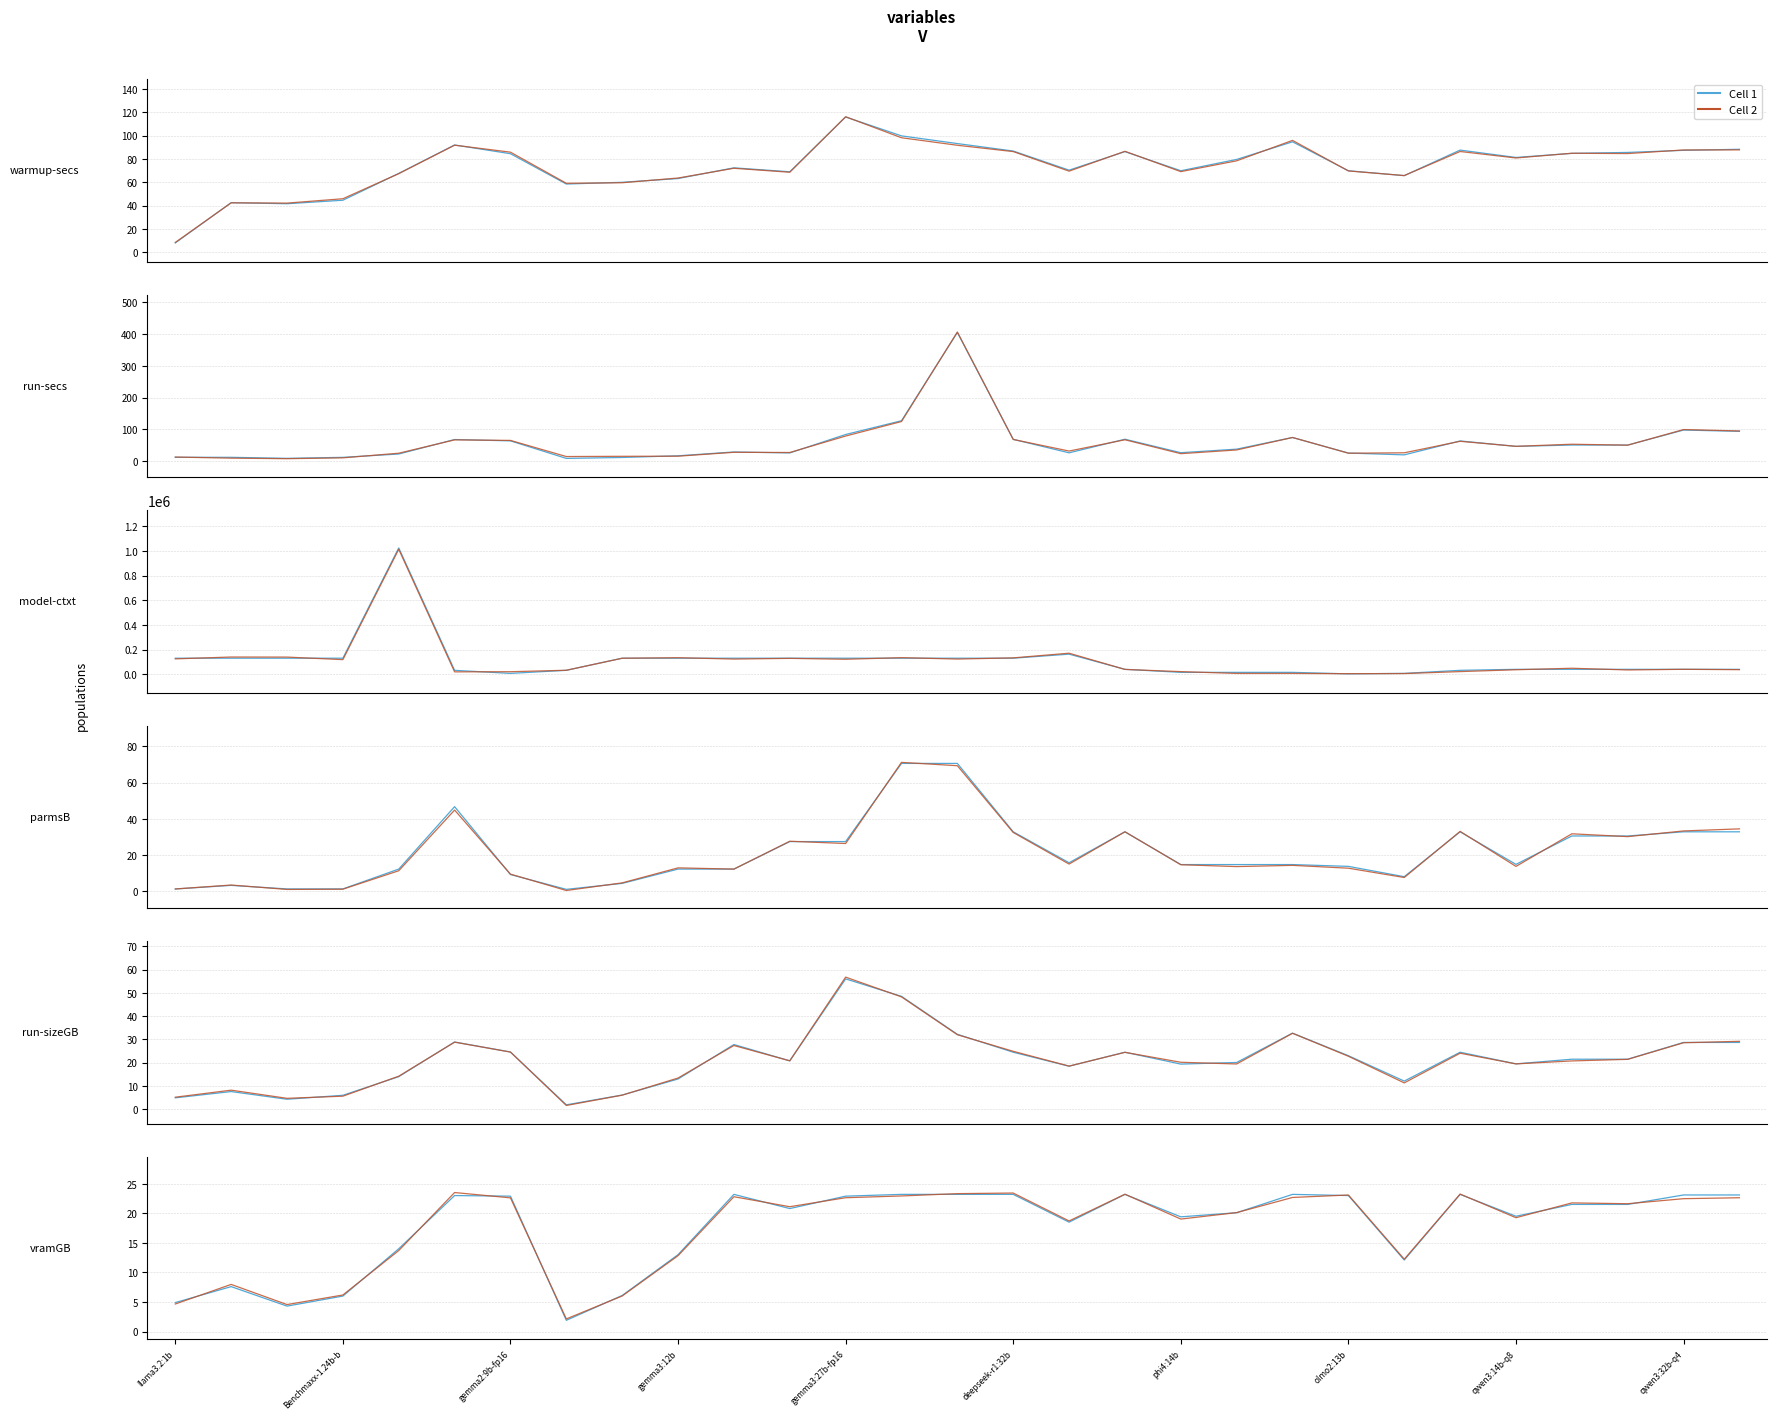

The Cell 1 series shows 21.5 at 26. True or false?

True